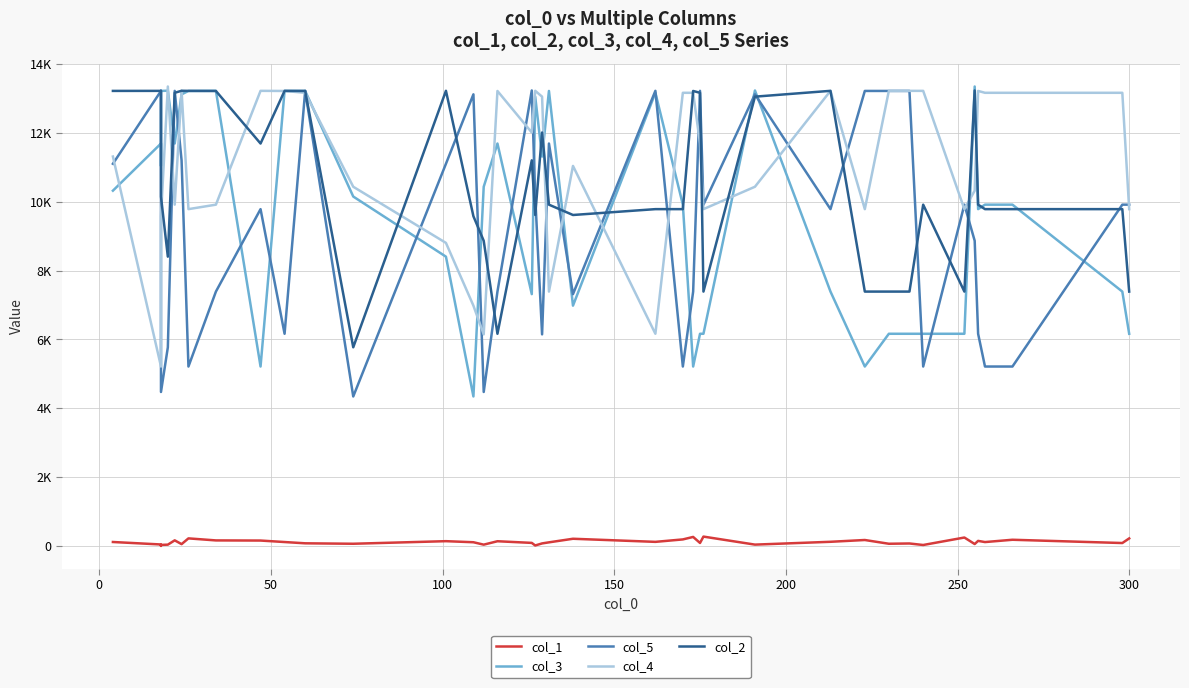

Reading left to right, what are all the values shown in this chart?

col_1: 119	47	6	34	42	167	57	224	165	161	118	81	68	143	112	42	141	93	18	78	109	213	123	194	266	91	276	43	125	177	68	76	32	249	60	151	117	184	89	223
col_3: 10320	11689	11039	13217	13223	11689	13117	13215	13219	5214	13216	13215	10150	8404	4345	10434	11689	7316	13050	11311	13216	6982	13162	9914	5214	6165	6165	13230	7390	5214	6165	6165	6165	6165	13345	9784	9914	9914	7390	6165
col_5: 11101	13216	13221	4475	5773	13218	11201	5214	7390	9784	6165	13219	4345	11101	13117	4475	7390	13230	10148	6148	11689	7316	13219	5214	7390	13219	9914	13117	9784	13216	13216	13216	5214	9914	8865	6165	5214	5214	9914	9914
col_4: 11311	5214	8804	9578	13345	9914	13223	9784	9914	13219	13215	13162	10434	8804	6982	6148	13215	12009	13220	13050	7390	11039	6165	13162	13162	11689	9784	10434	13218	9784	13219	13219	13218	9784	10320	13216	13162	13162	13162	9784
col_2: 13217	13218	10150	10148	8404	13162	13221	13218	13215	11689	13218	13216	5773	13220	9578	8865	6165	11201	9614	12009	9914	9614	9784	9784	13215	13162	7390	13050	13219	7390	7390	7390	9914	7390	13230	9914	9784	9784	9784	7390